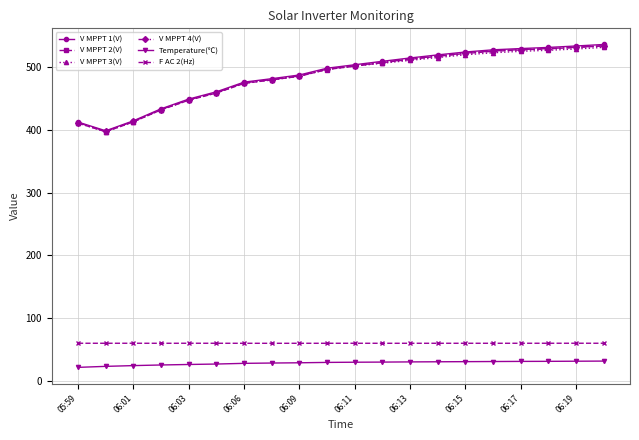

In V MPPT 1(V), how many points are lower than both neighbors (excluding endpoints)?

1